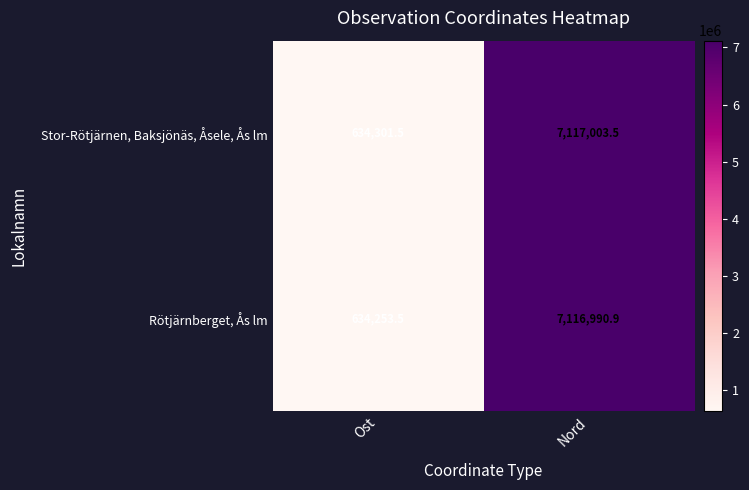

Which label corresponds to the largest value in the chart?

Nord